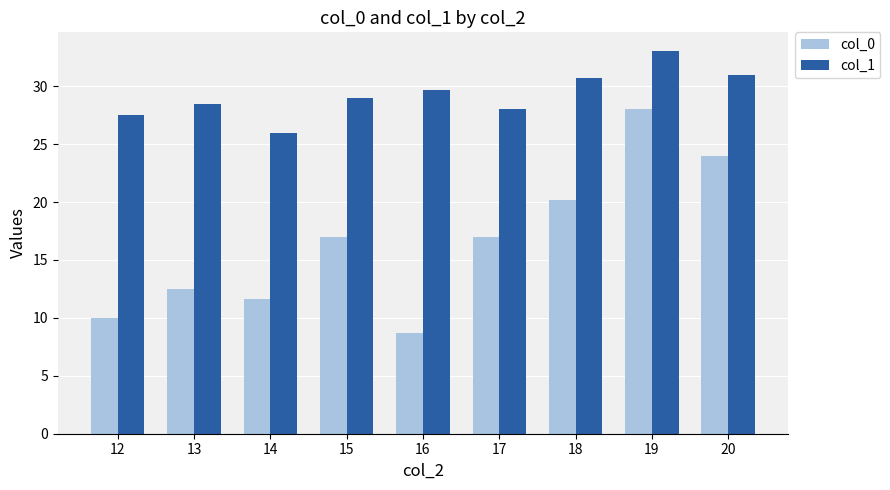

What value does the col_0 series have at 18?

20.2